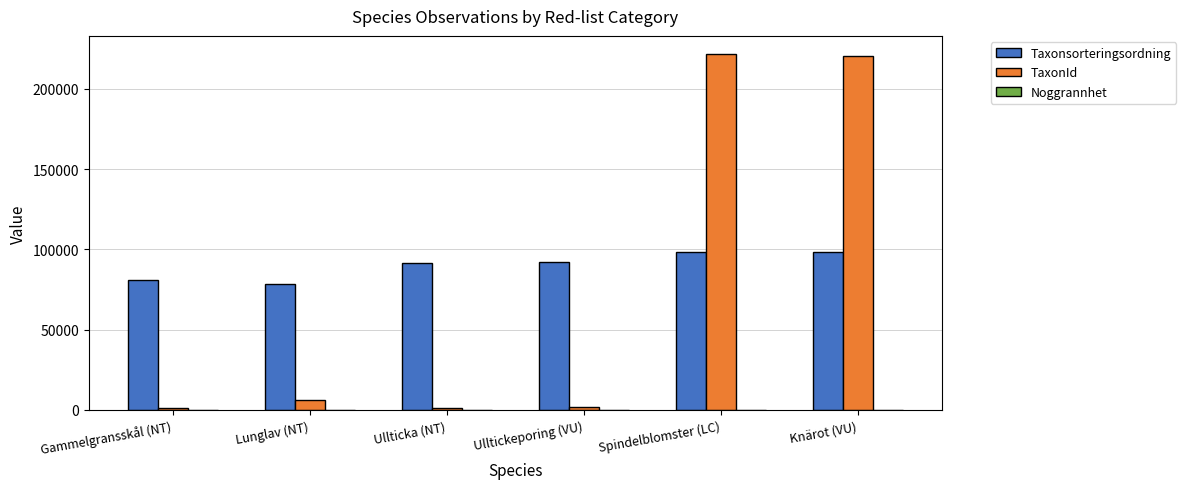

Which series has the largest total across all categories?

Taxonsorteringsordning